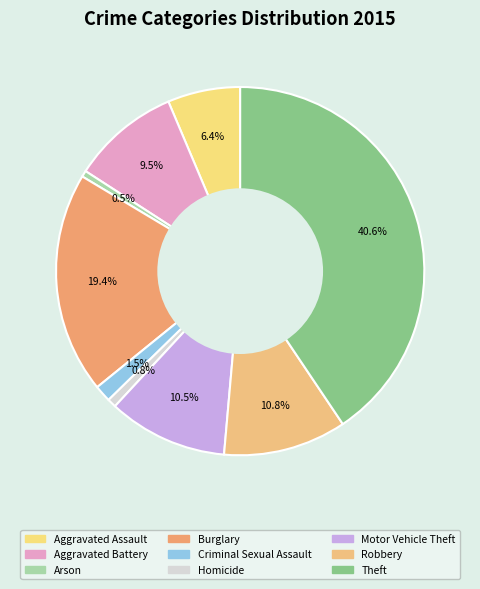

Is it true that Theft is 50% of the pie?

False